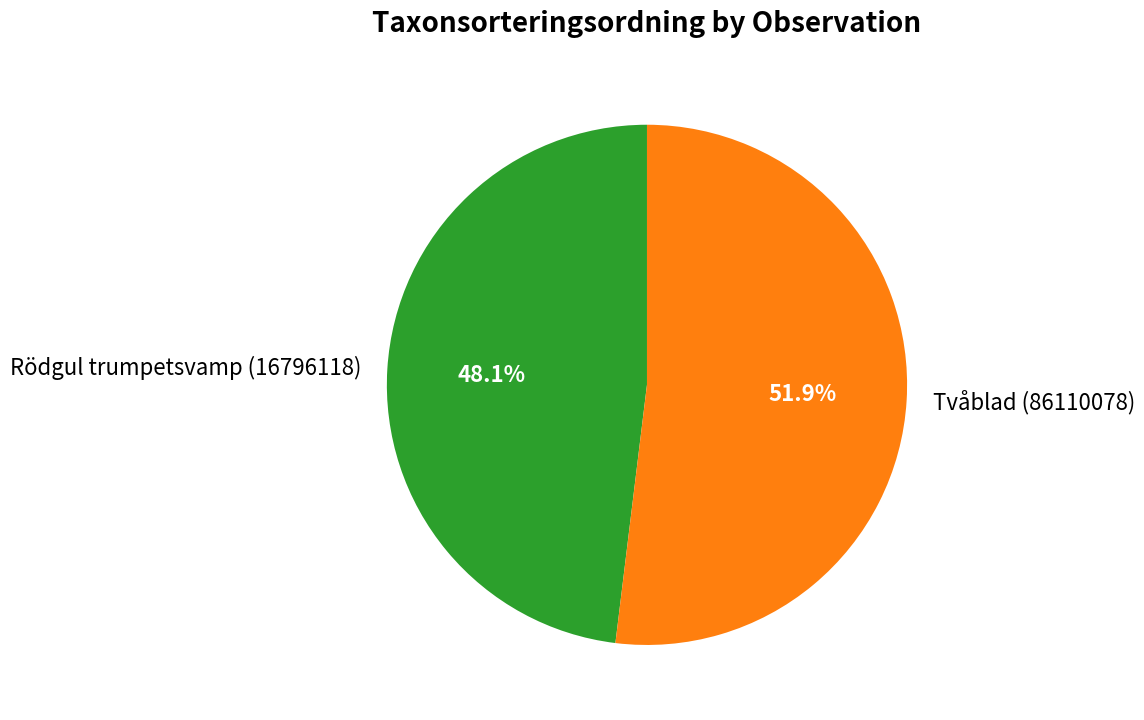

To the nearest percent, what is the combined percentage of Tvåblad (86110078) and Rödgul trumpetsvamp (16796118)?

100%